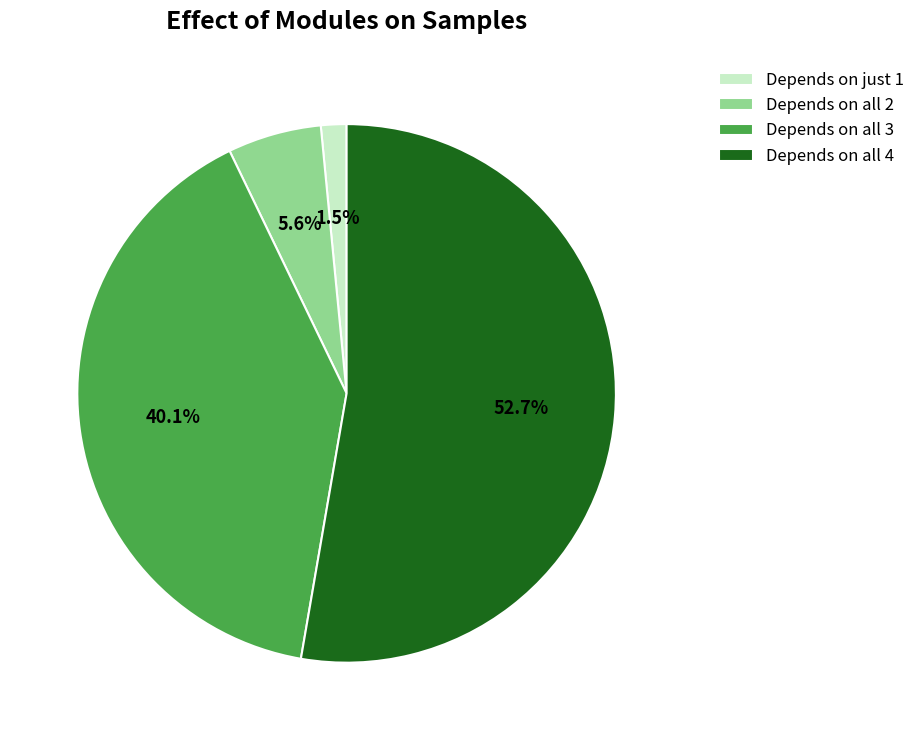

Do Depends on all 4 and Depends on all 3 together represent more than half of the pie?

Yes